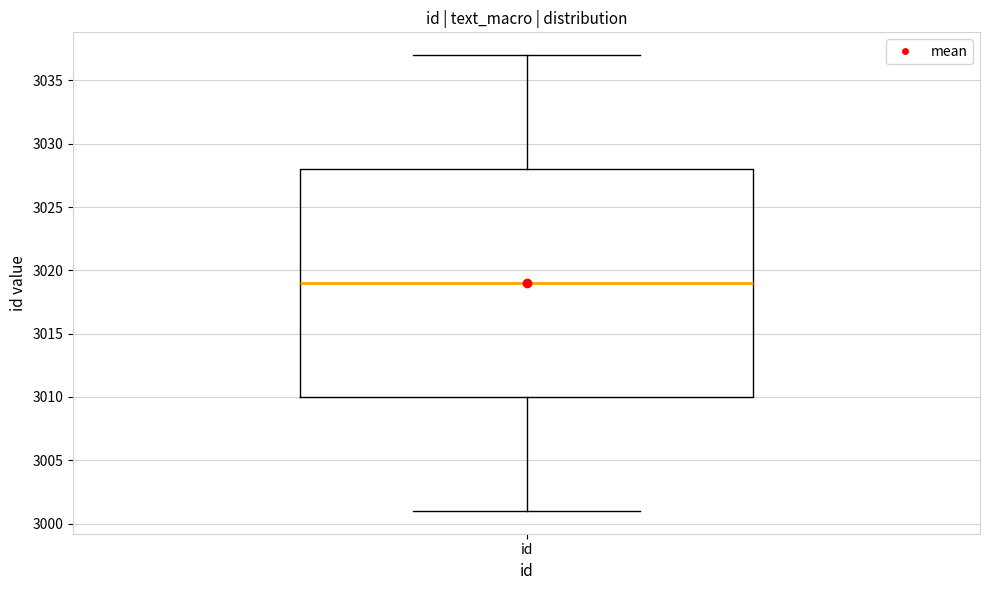

Read this box plot against the y-axis: the position of the median line, the range covered by the box, and the ends of both whiskers. The values are not printed on the chart, so give them approximately, as read against the axis.

median 3019, box 3010 to 3028, whiskers 3001 to 3037